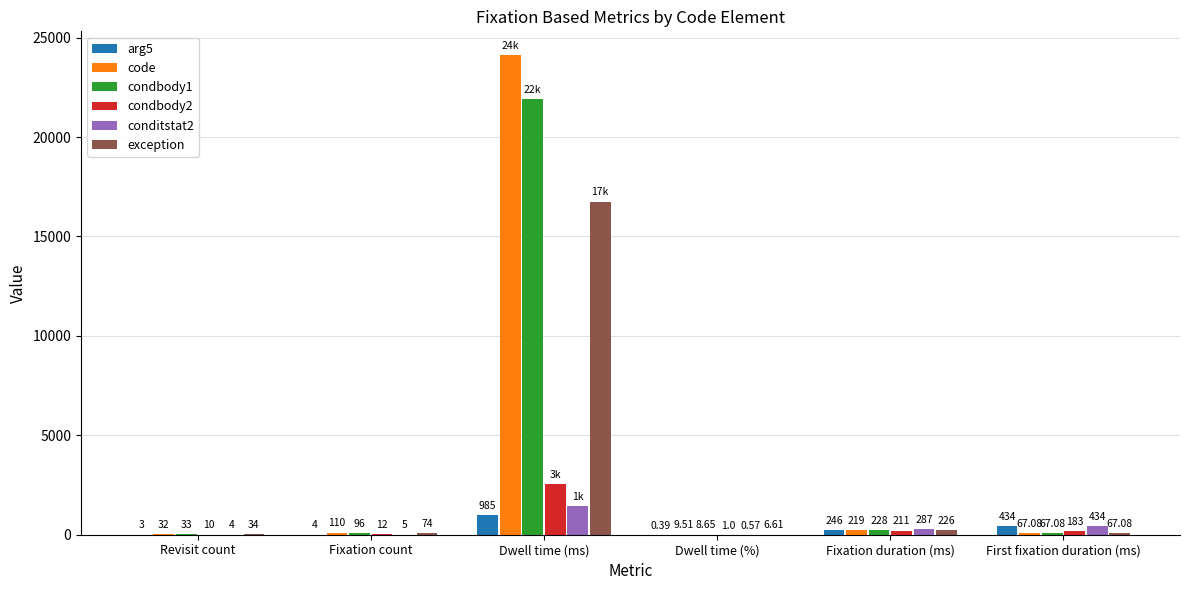

At which category does the chart reach its peak across all series?

Dwell time (ms)